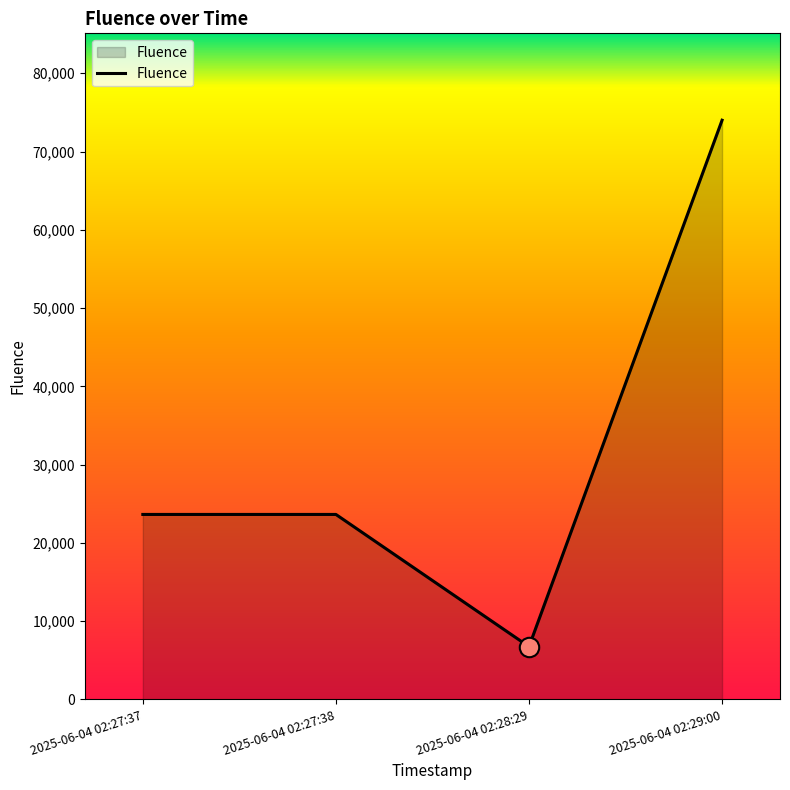

Which has a higher value, 2025-06-04 02:29:00 or 2025-06-04 02:27:38?

2025-06-04 02:29:00